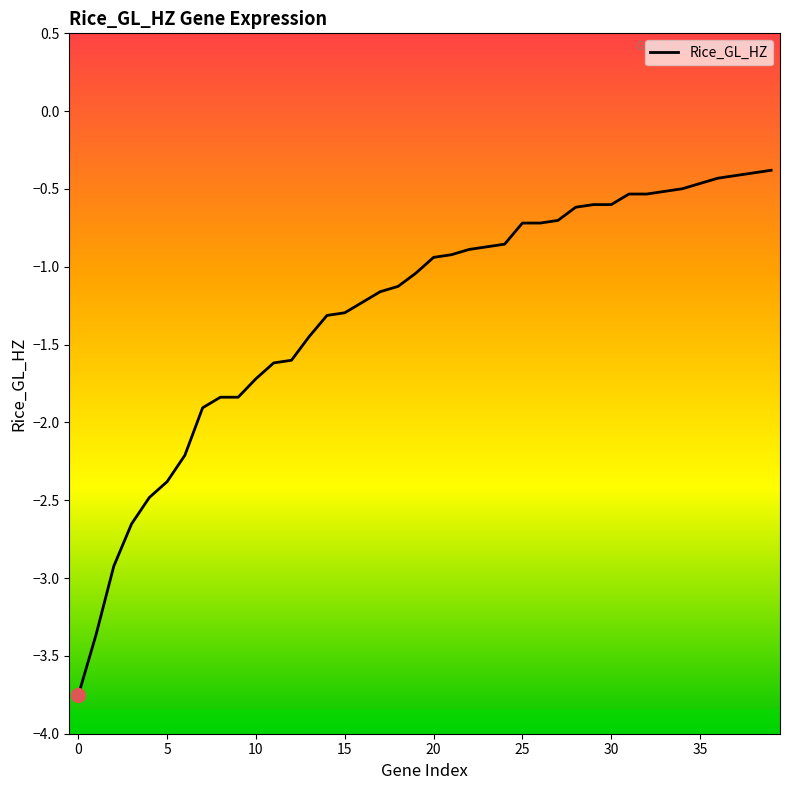

What is the greatest value displayed?

-0.4